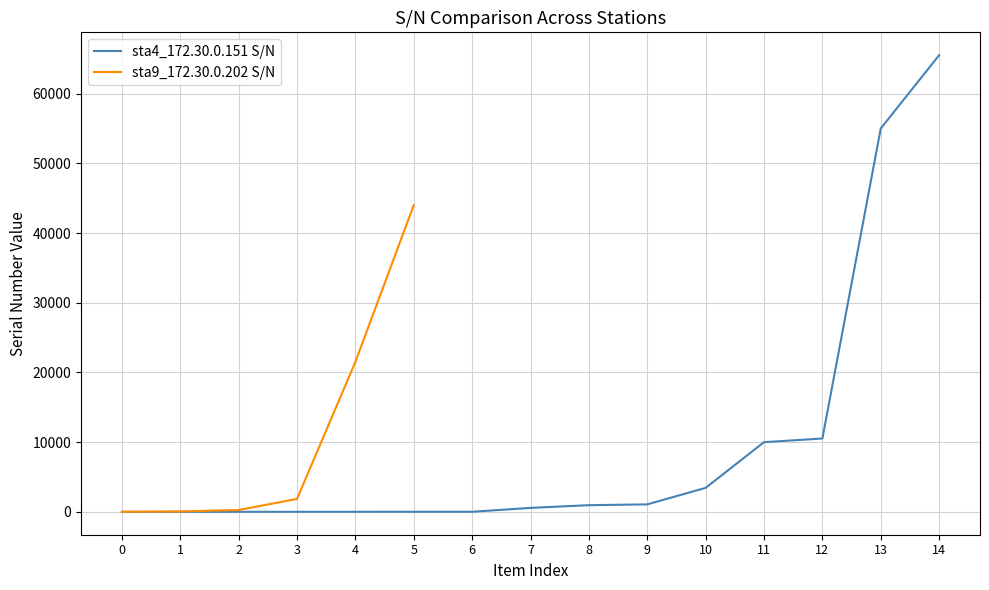

True or false: sta4_172.30.0.151 S/N and sta9_172.30.0.202 S/N cross at least once.

False